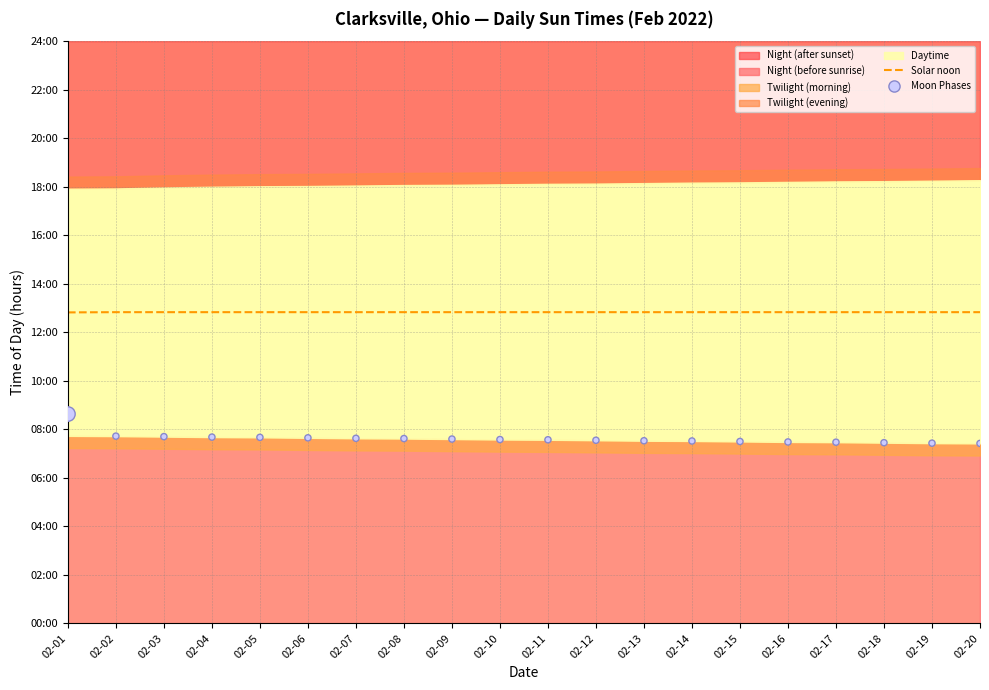

What is the total value across all series at 02-13?

20.4